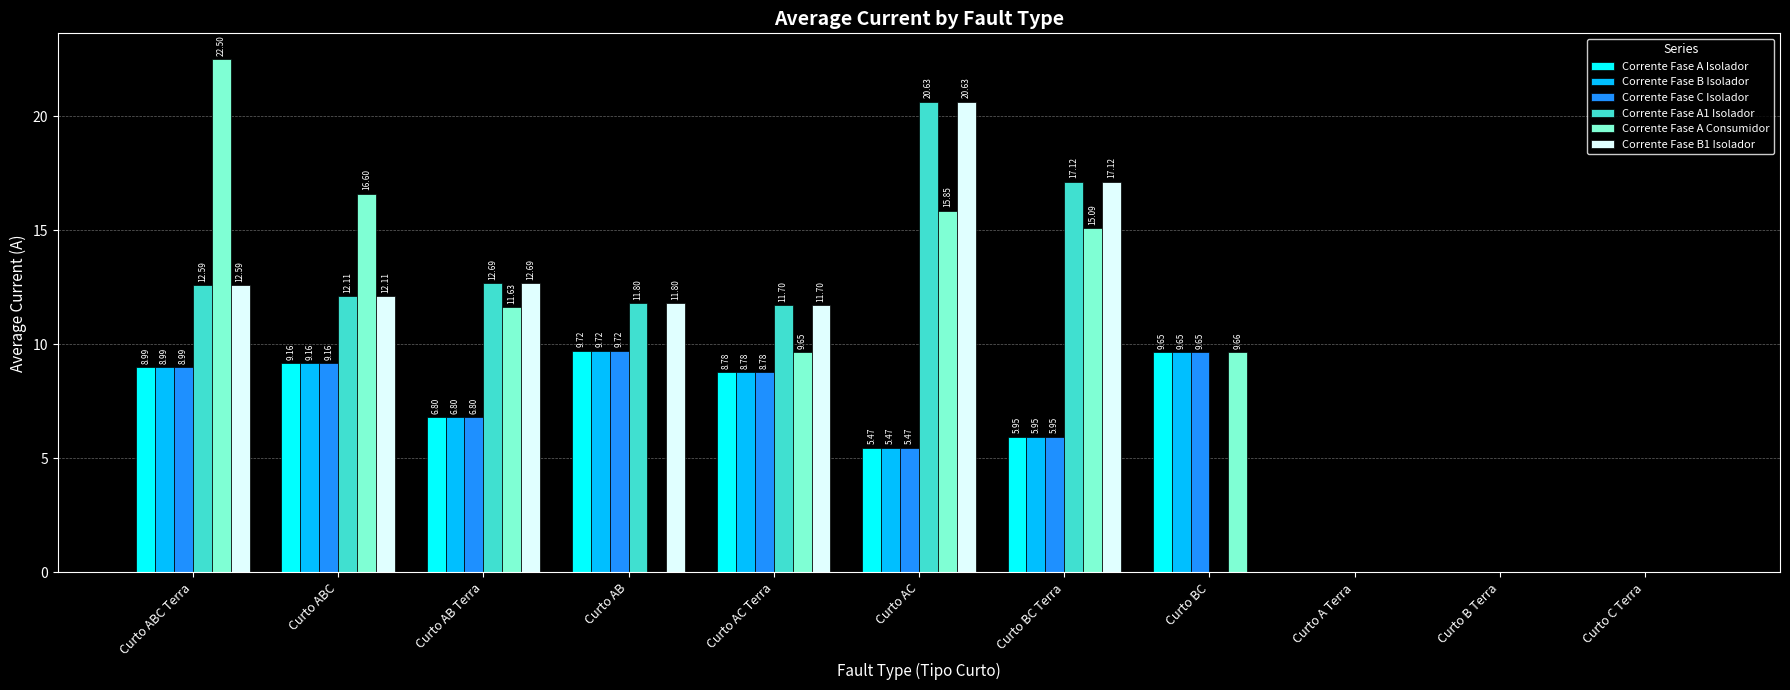

Does the chart contain stacked bars?

No